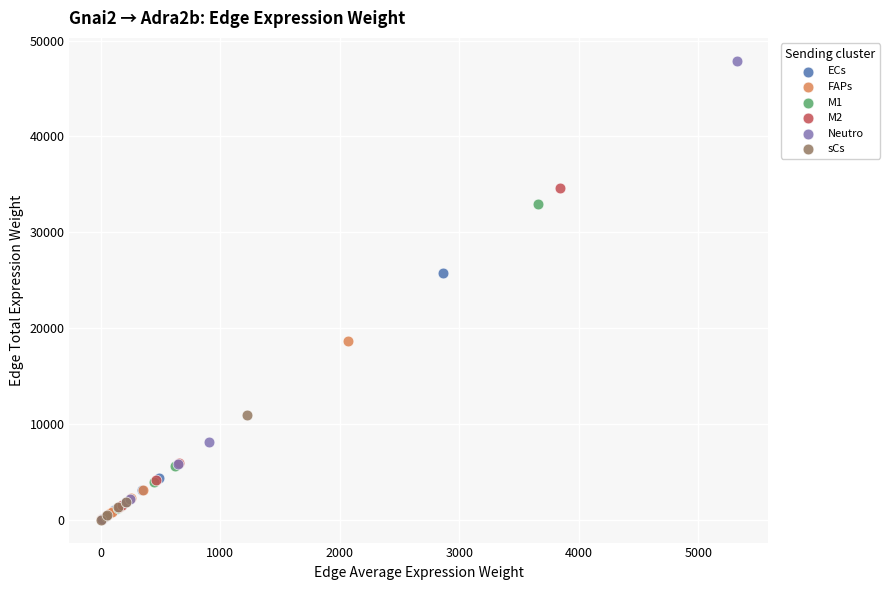

Which series has the widest spread of Y values?

Neutro